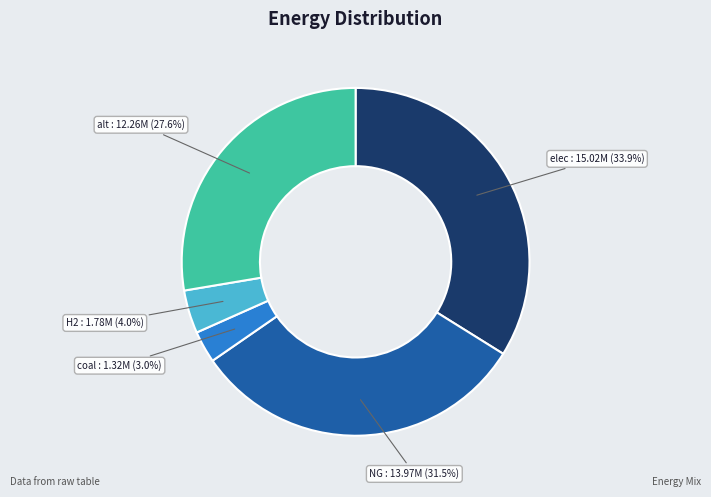

Does NG represent more than half of the total?

No